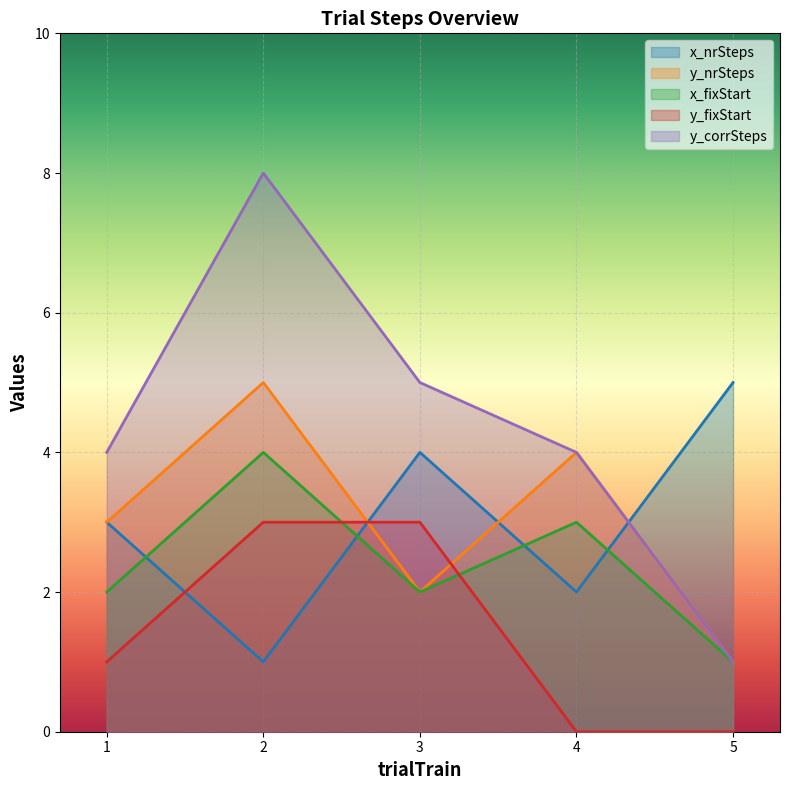

Where is the first local minimum for x_nrSteps?

2